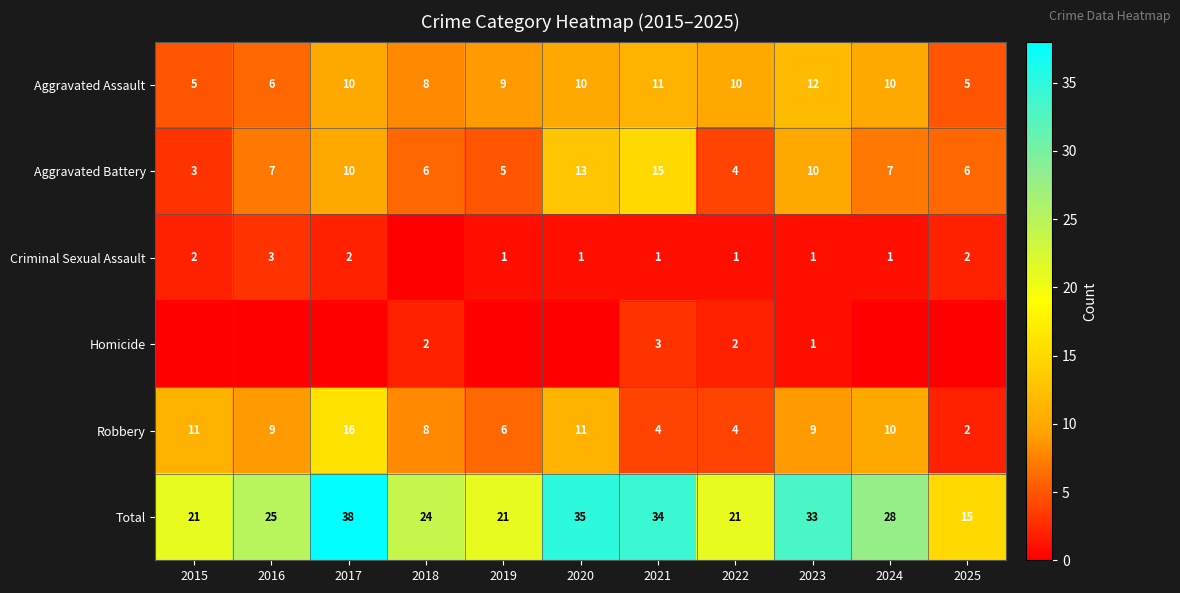

Where is Total nearest to the value 26?

2016